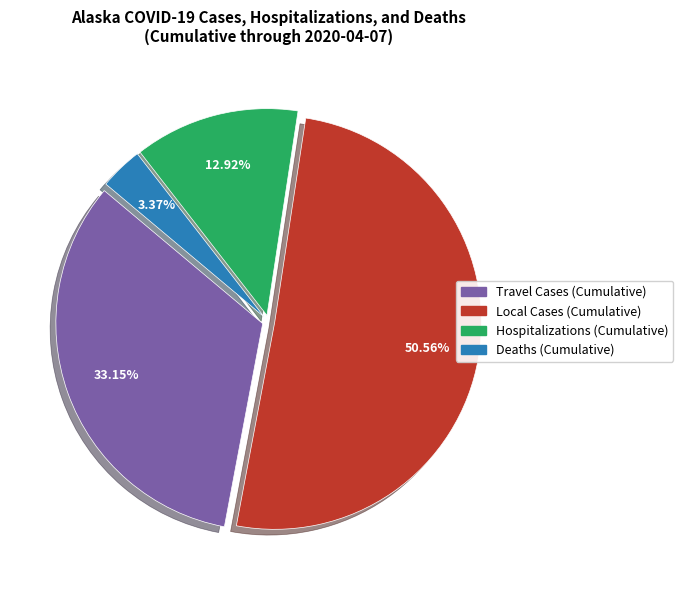

What is the smallest slice in the pie chart?

Deaths (Cumulative)